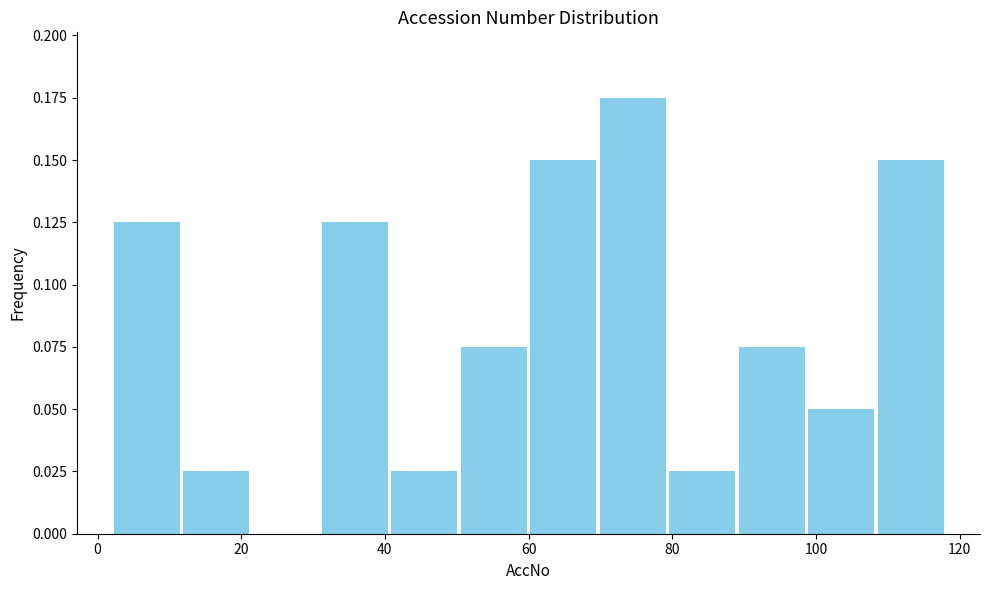

Reading left to right, transcribe this chart: for each bar, give the range it covers on the x-axis and its height. Neither the bar edges nor the heights are printed on the chart, so give them approximately, as read against the axes.

2 to 12: 0.125
12 to 22: 0.025
22 to 32: 0
32 to 40: 0.125
40 to 50: 0.025
50 to 60: 0.075
60 to 70: 0.150
70 to 80: 0.175
80 to 90: 0.025
90 to 98: 0.075
98 to 108: 0.050
108 to 118: 0.150